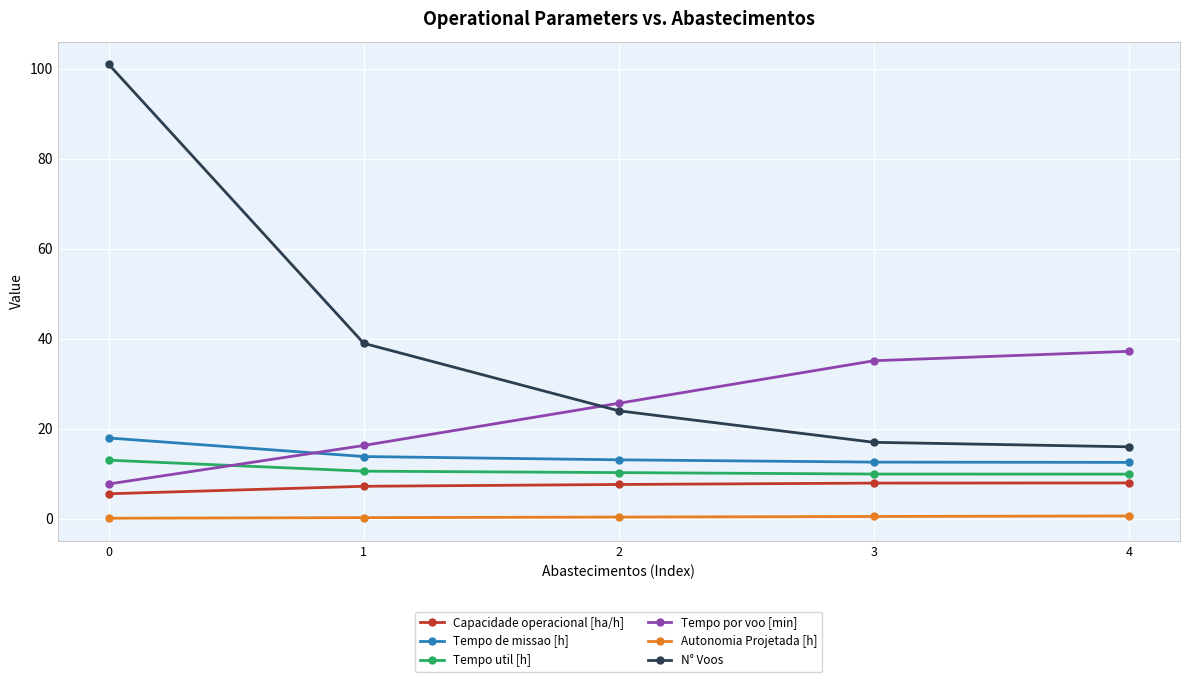

True or false: Capacidade operacional [ha/h] and Tempo util [h] intersect in this chart.

False